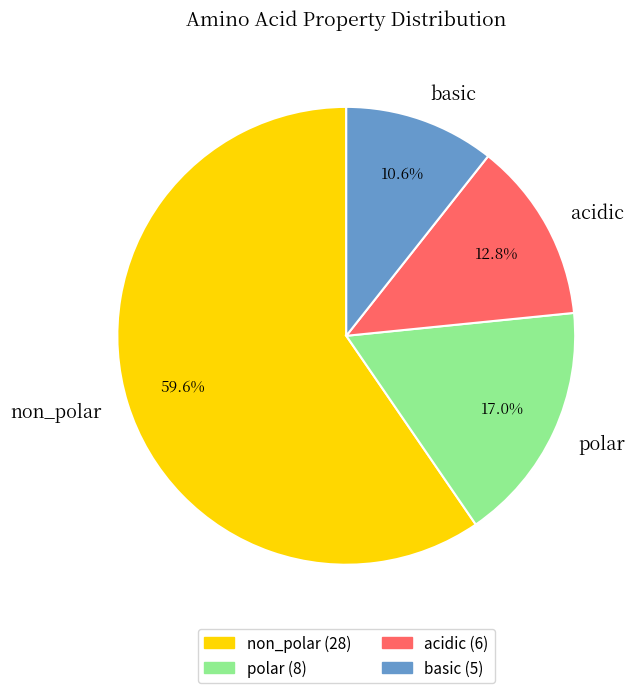

To the nearest percent, what is the difference between the non_polar and basic slice percentages?

49%